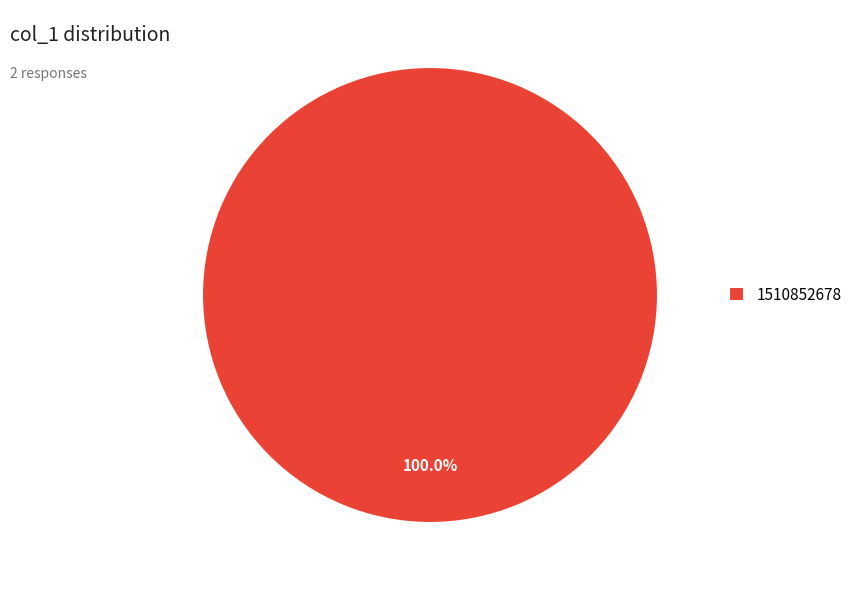

Rank the categories by value from lowest to highest.

1510852678